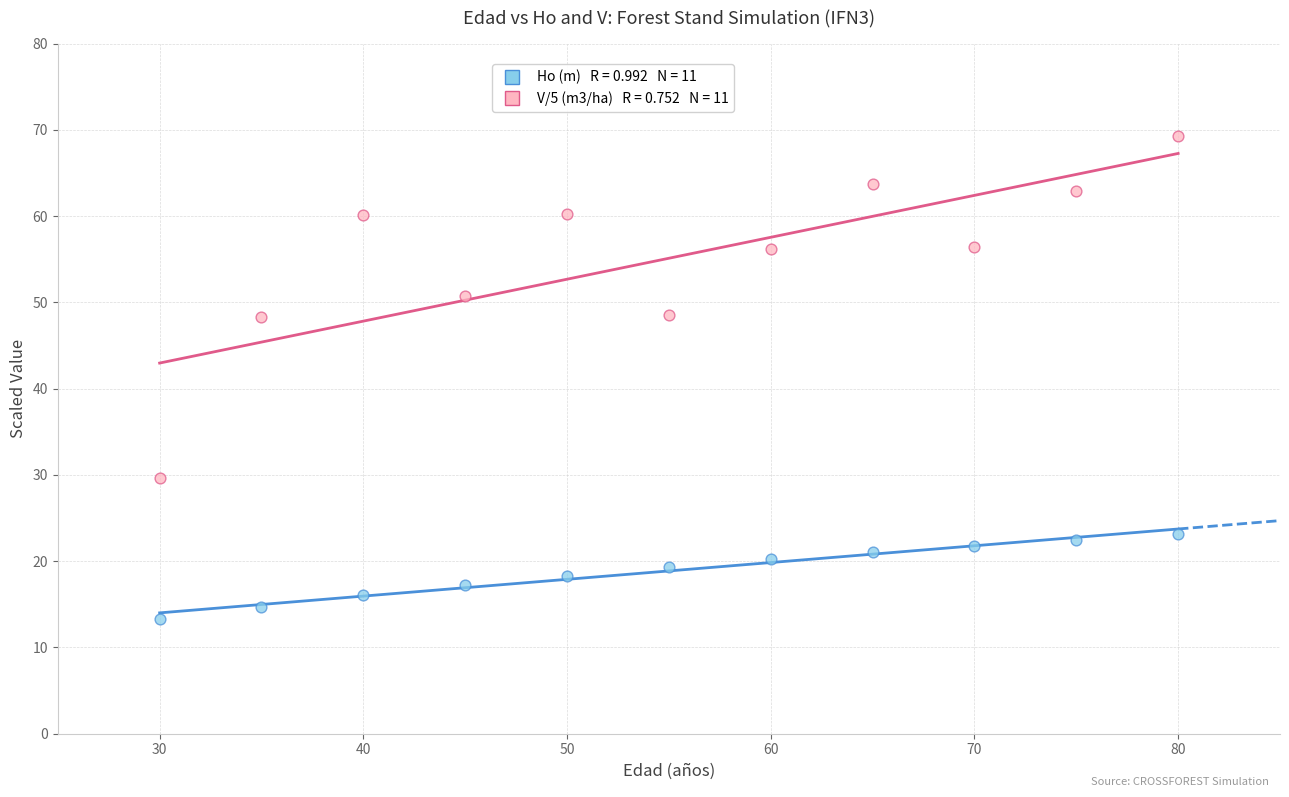

Across all data points, what is the range of X values (max minus min)?

50.0